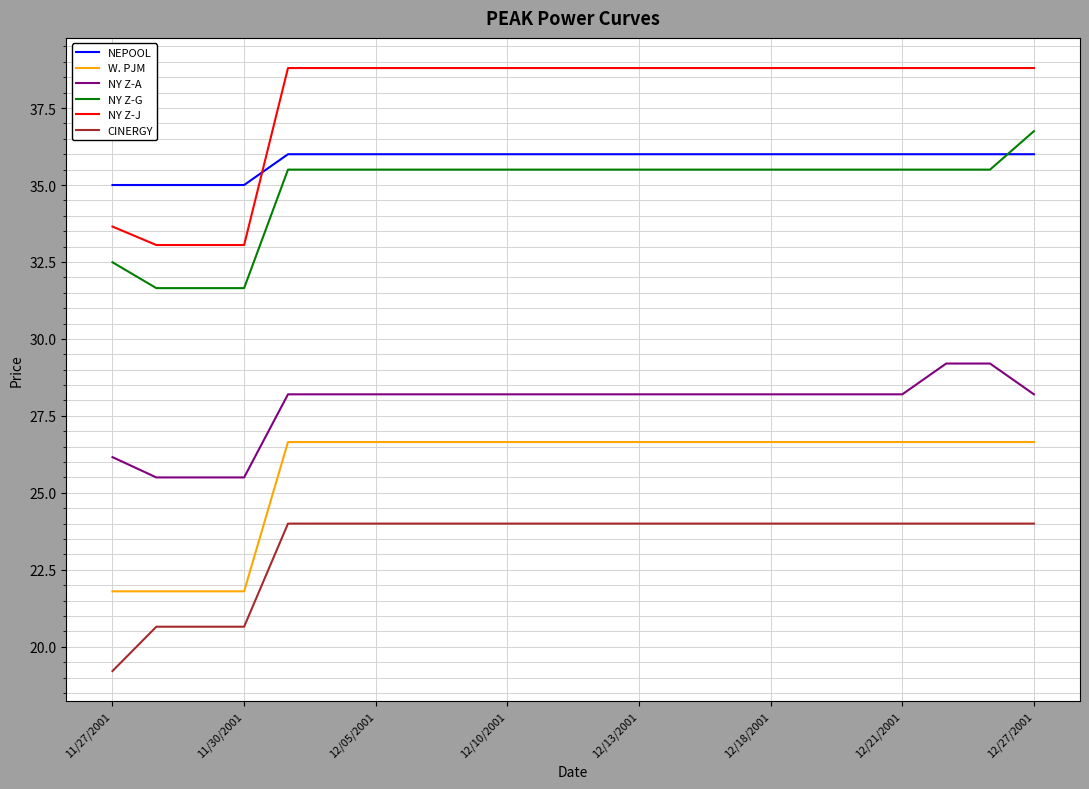

What is the smallest value displayed?

19.2